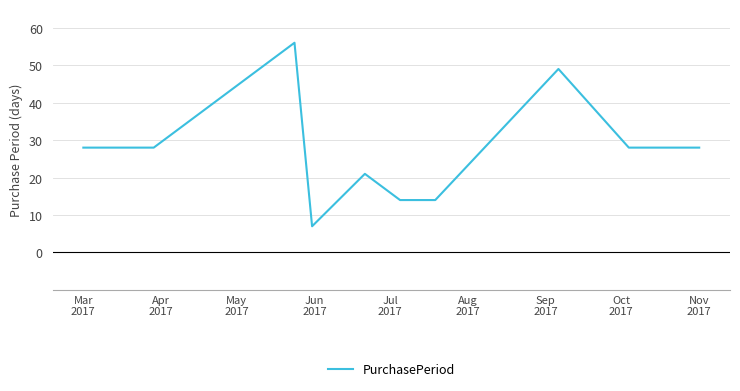

What is the maximum value shown in the chart?

56